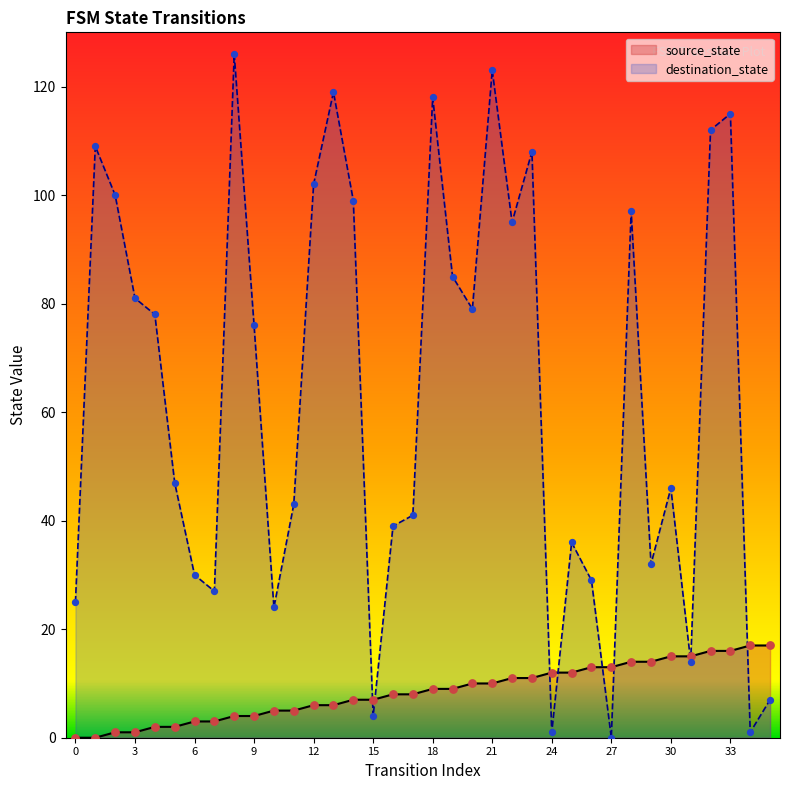

What is the total value across all series at 13?

125